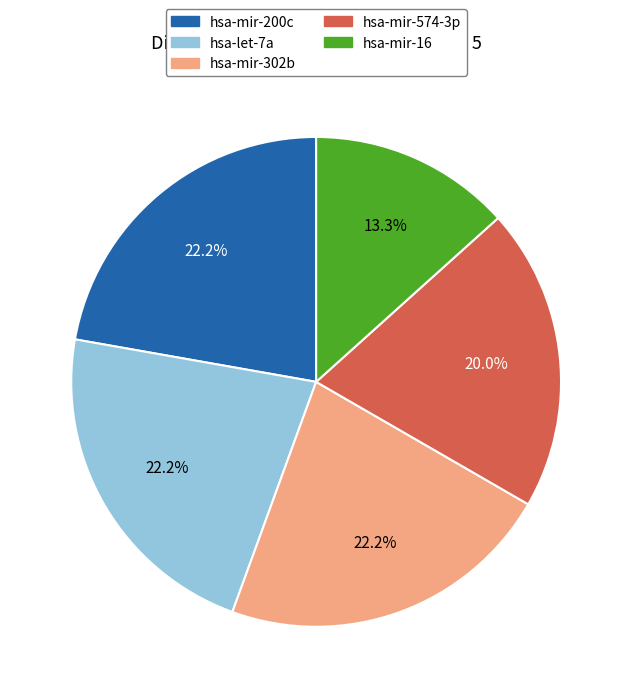

What percentage is the hsa-let-7a slice, to the nearest percent?

22%